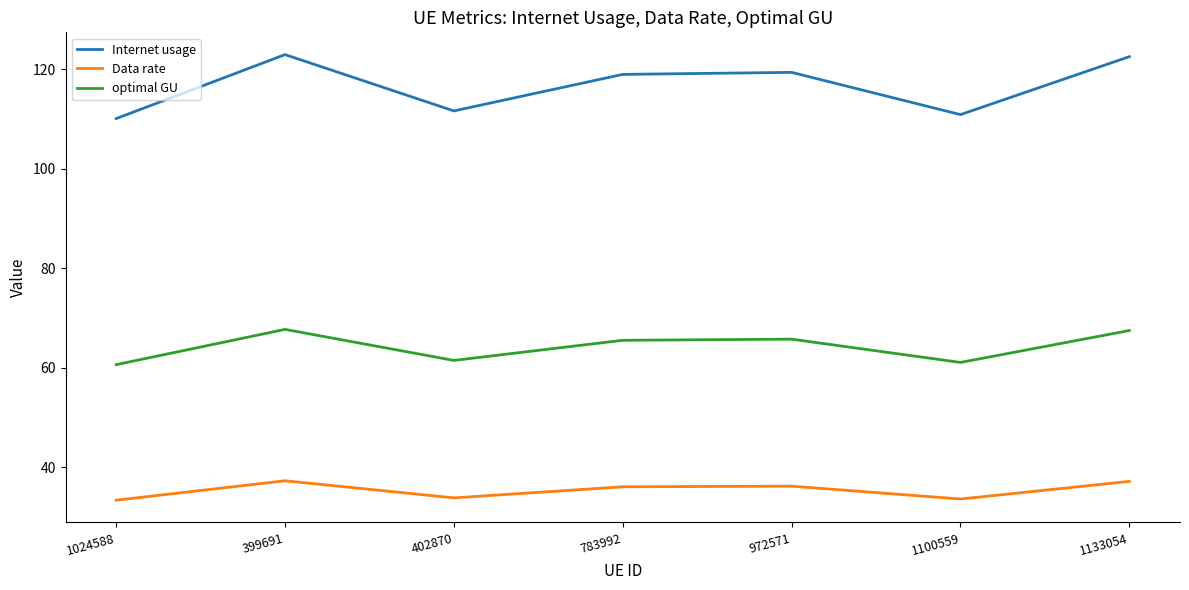

True or false: Data rate has a value of 9.9 at 399691.

False